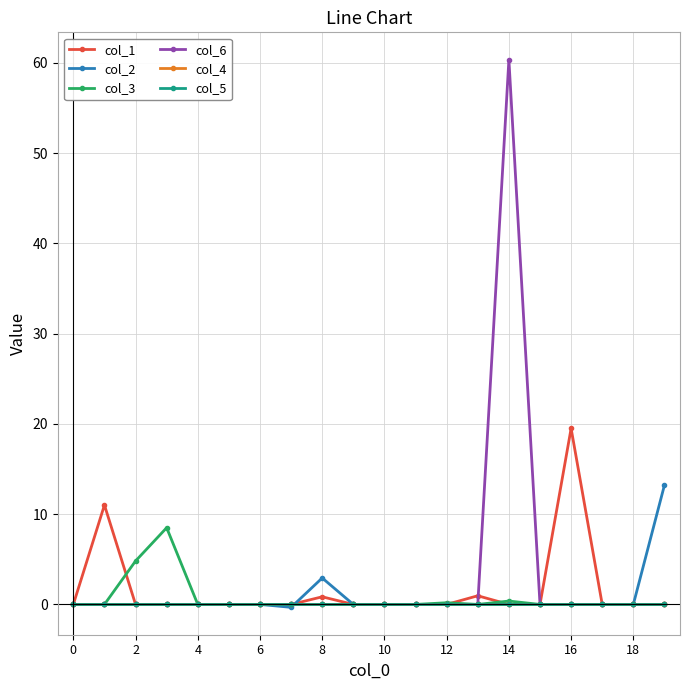

Where is col_2 nearest to the value 6?

8